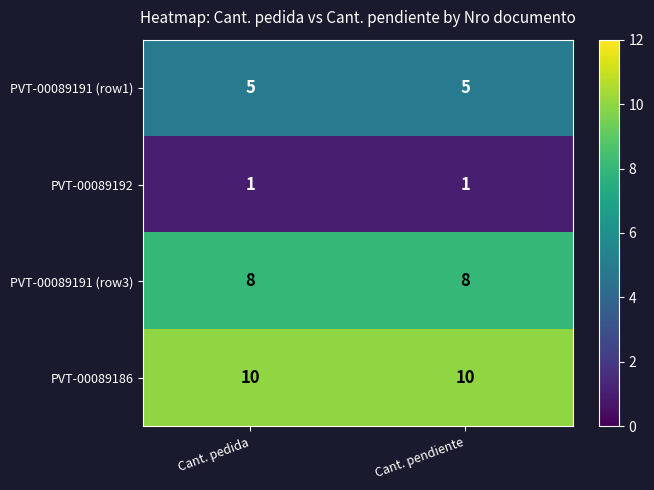

What is the maximum value shown in the chart?

10